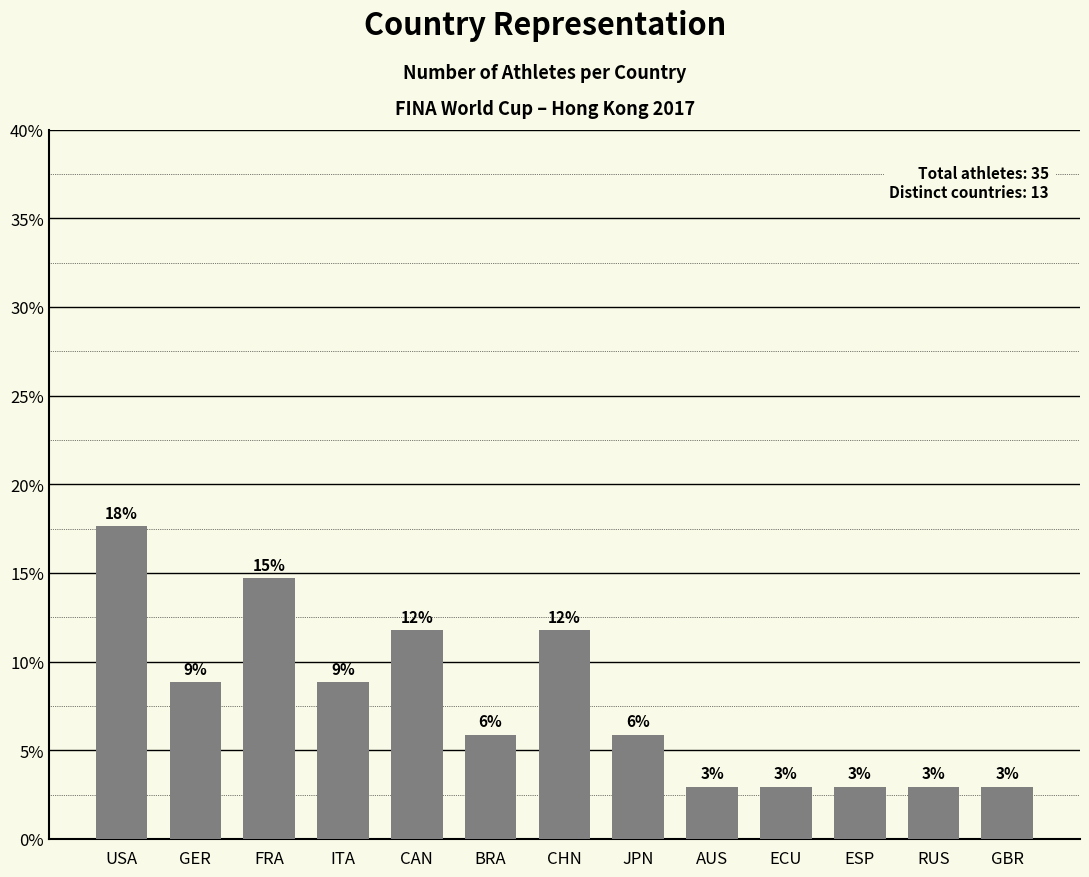

How many bars are there in total?

13